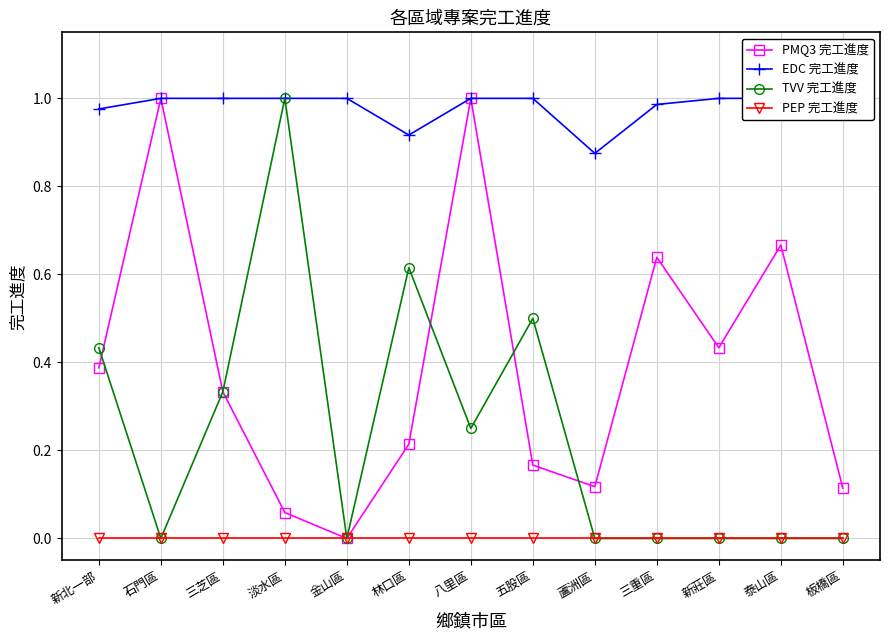

Between 蘆洲區 and 林口區, which is larger?

林口區